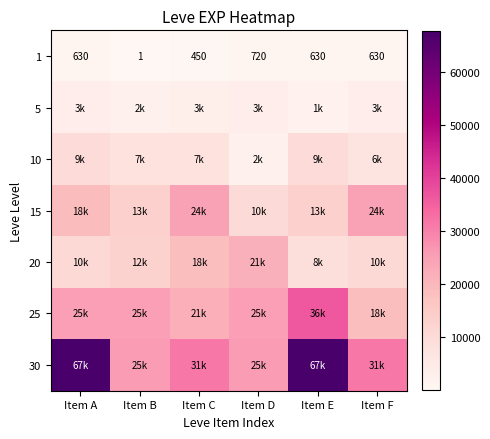

How many categories are shown in the chart?

6